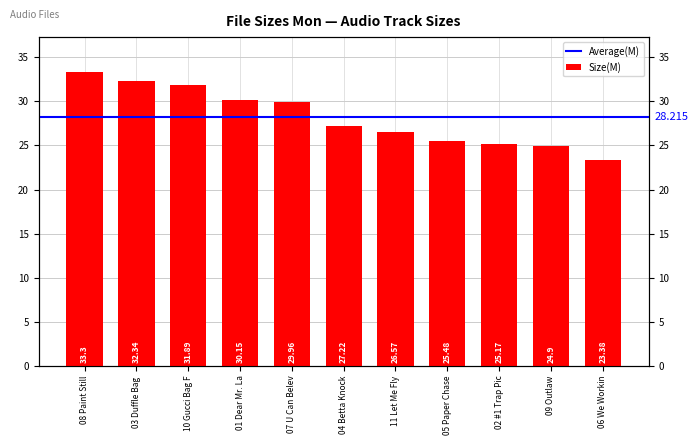

Is it true that the value at 02 #1 Trap Pic is 12.0?

False